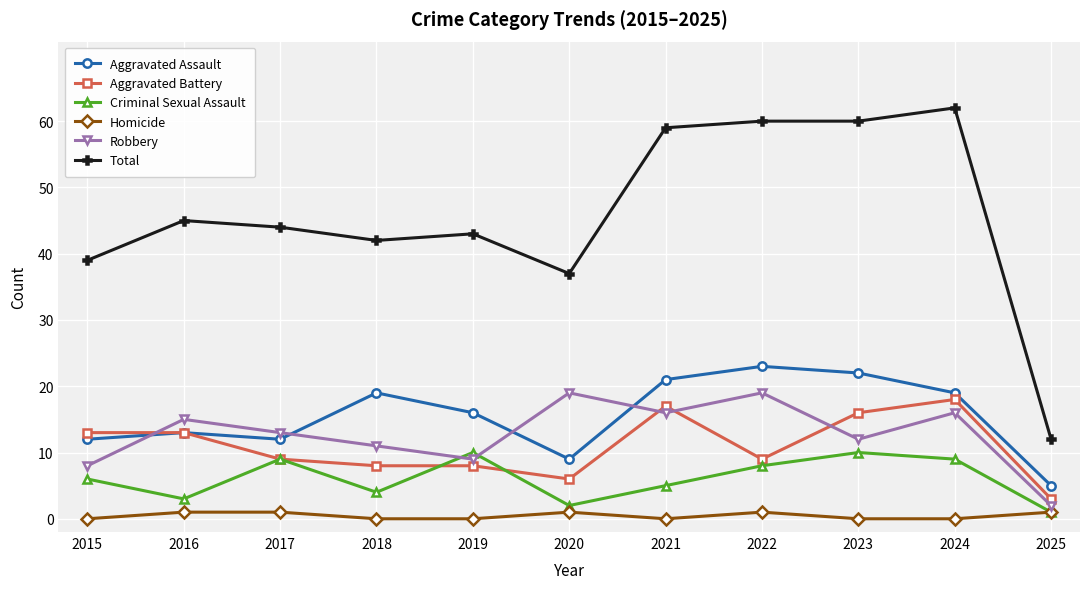

At which category is the sum across all series the highest?

2024